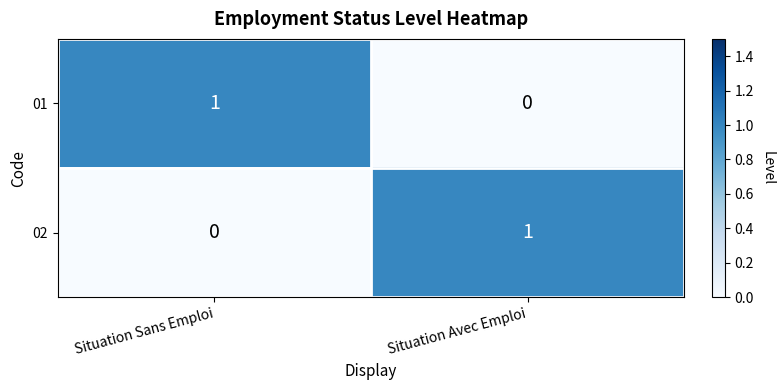

List the labels in order of 01 value, smallest first.

Situation Avec Emploi, Situation Sans Emploi